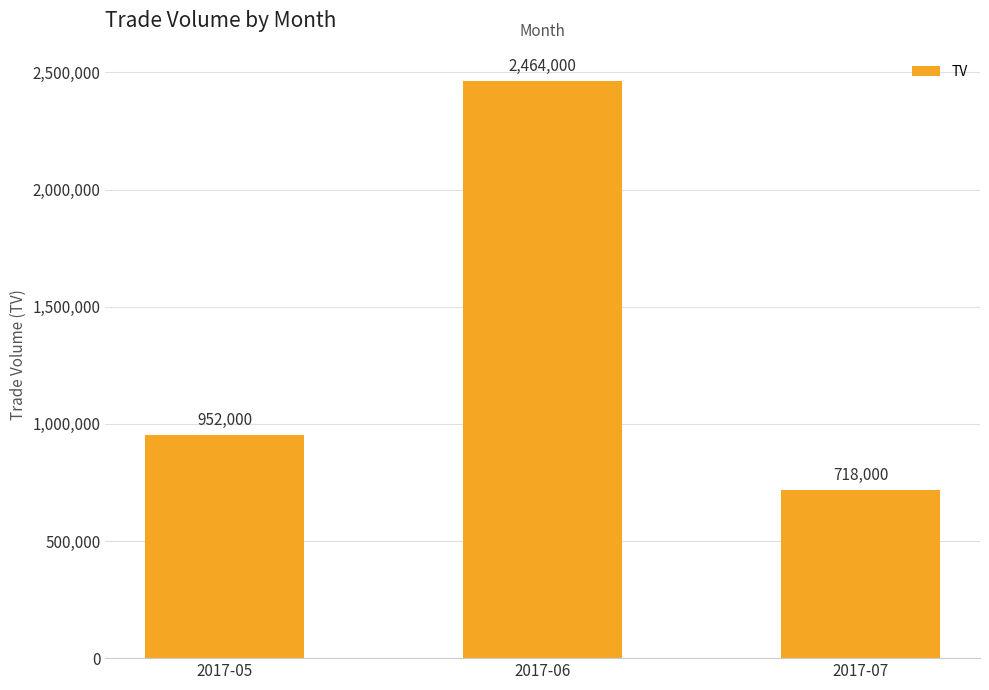

At which category does the chart reach its peak across all series?

2017-06